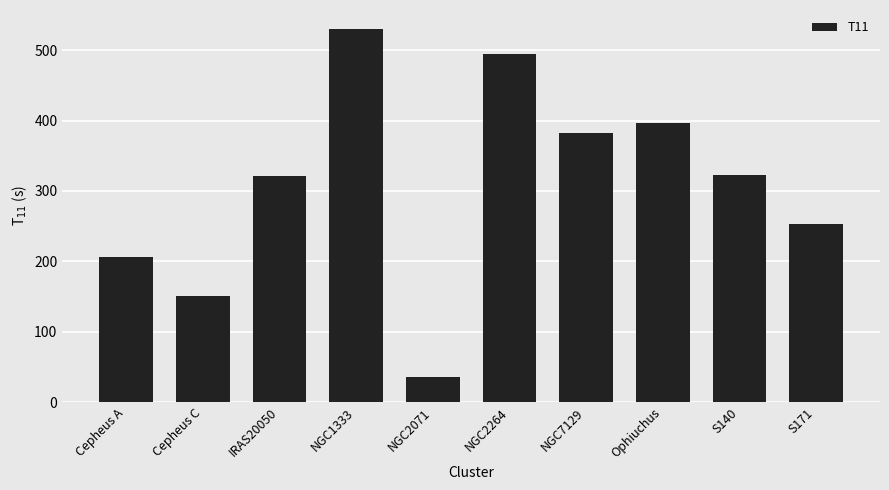

What is the ratio of the value at S171 to the value at Cepheus A?

1.2